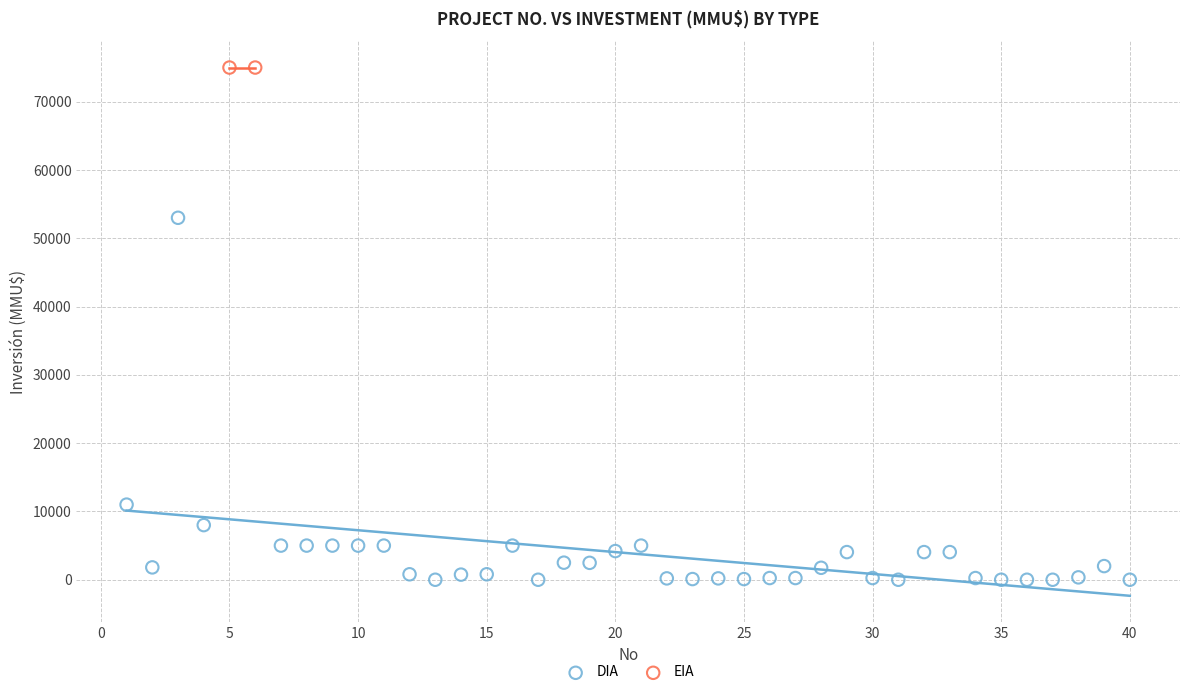

What are all the series names shown in the legend?

DIA, EIA